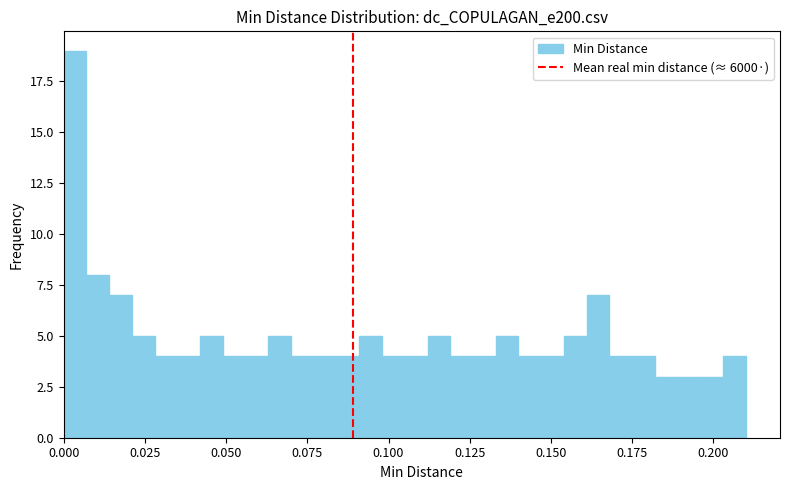

Around what value on the x-axis is the tallest bar? Give the approximate position of its centre, as read against the axis.

0.005